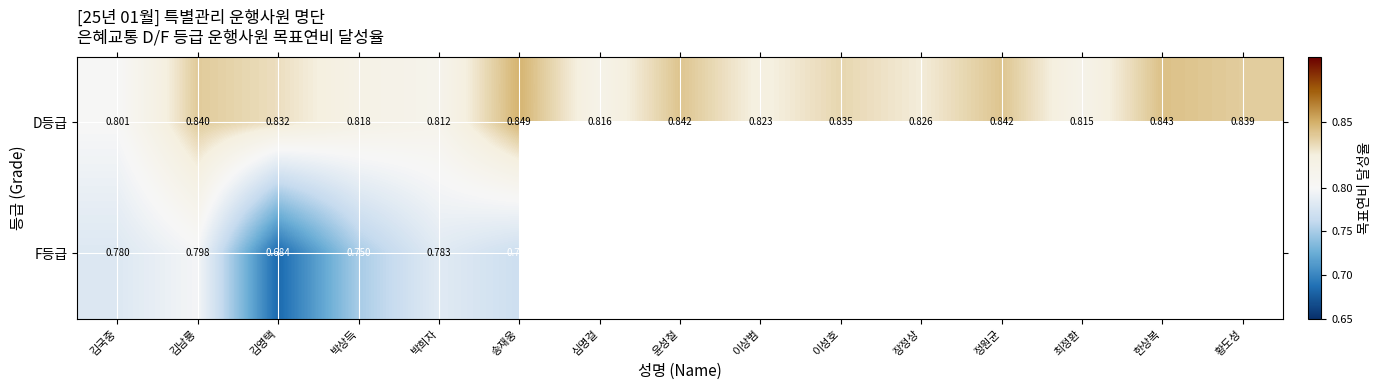

At which label does D등급 reach its minimum?

김국중